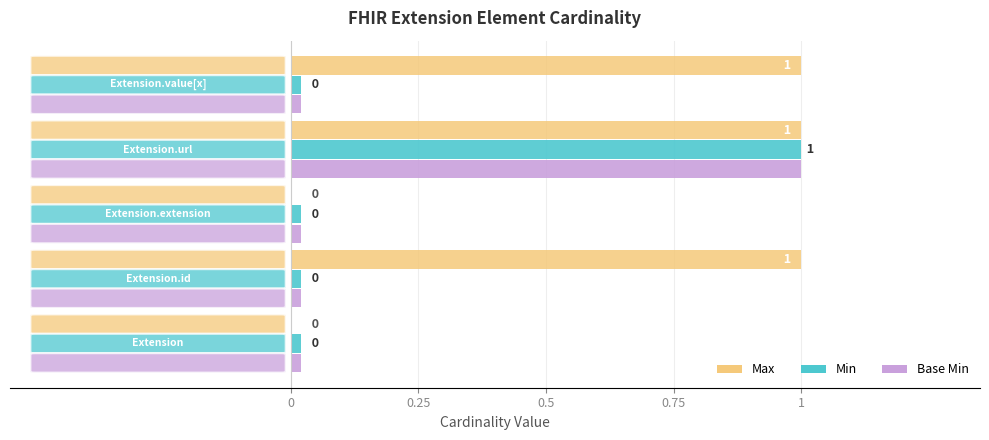

What is the sum of all Base Min values?

1.1